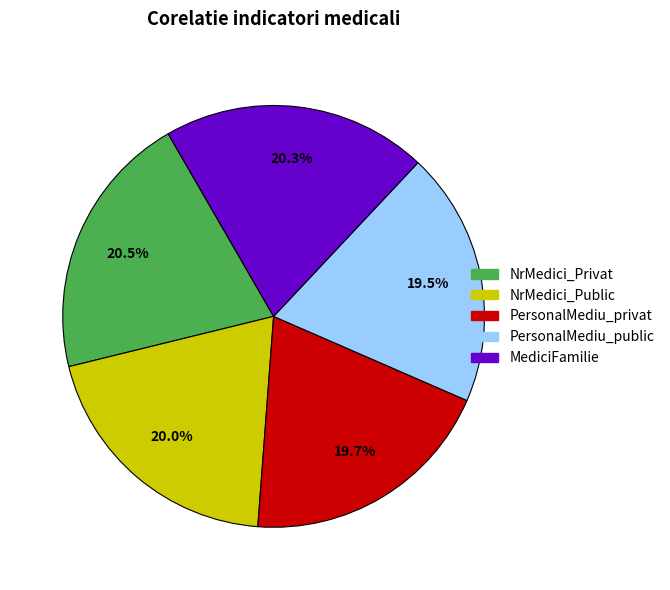

To the nearest percent, what is the difference between the NrMedici_Privat and PersonalMediu_public slice percentages?

1%